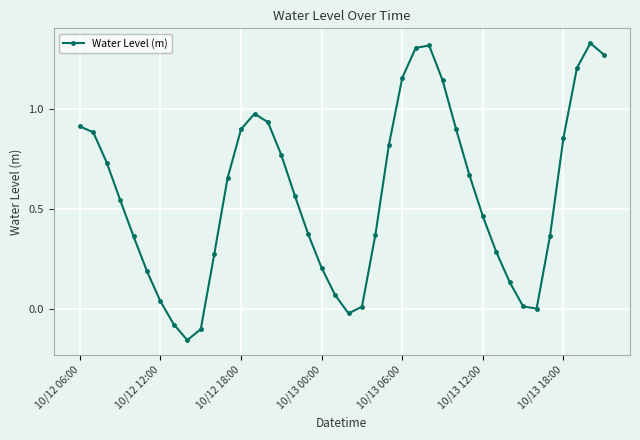

What is the value of the 6th point from the left?

0.2